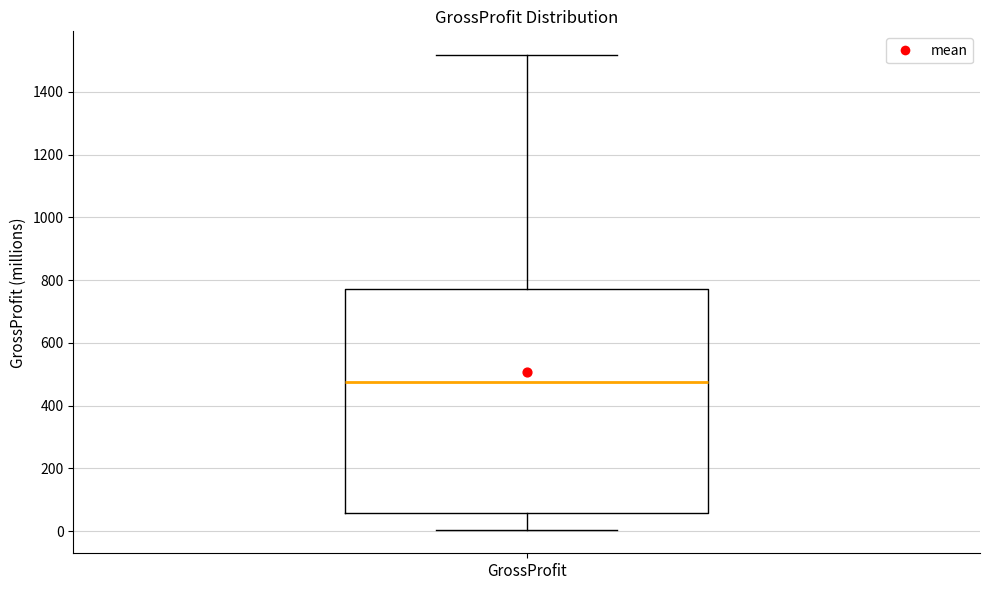

Read this box plot against the y-axis: the position of the median line, the range covered by the box, and the ends of both whiskers. The values are not printed on the chart, so give them approximately, as read against the axis.

median 480, box 60 to 780, whiskers 0 to 1520